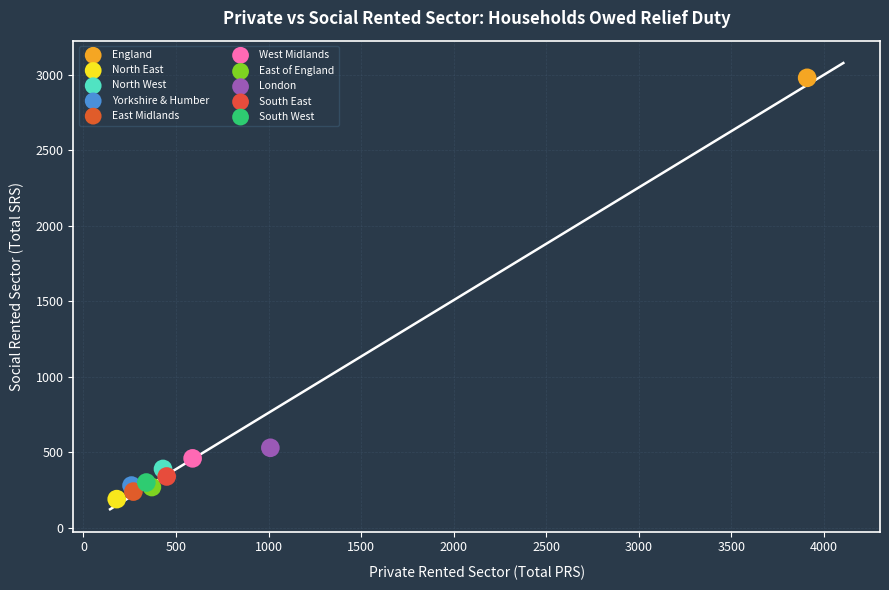

What are all the series names shown in the legend?

England, North East, North West, Yorkshire & Humber, East Midlands, West Midlands, East of England, London, South East, South West